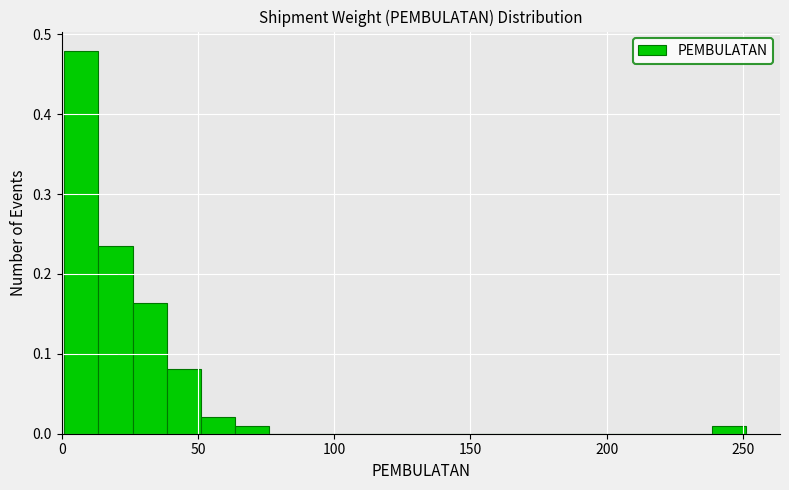

Read against the x-axis, roughly where is the centre of the tallest bar?

5